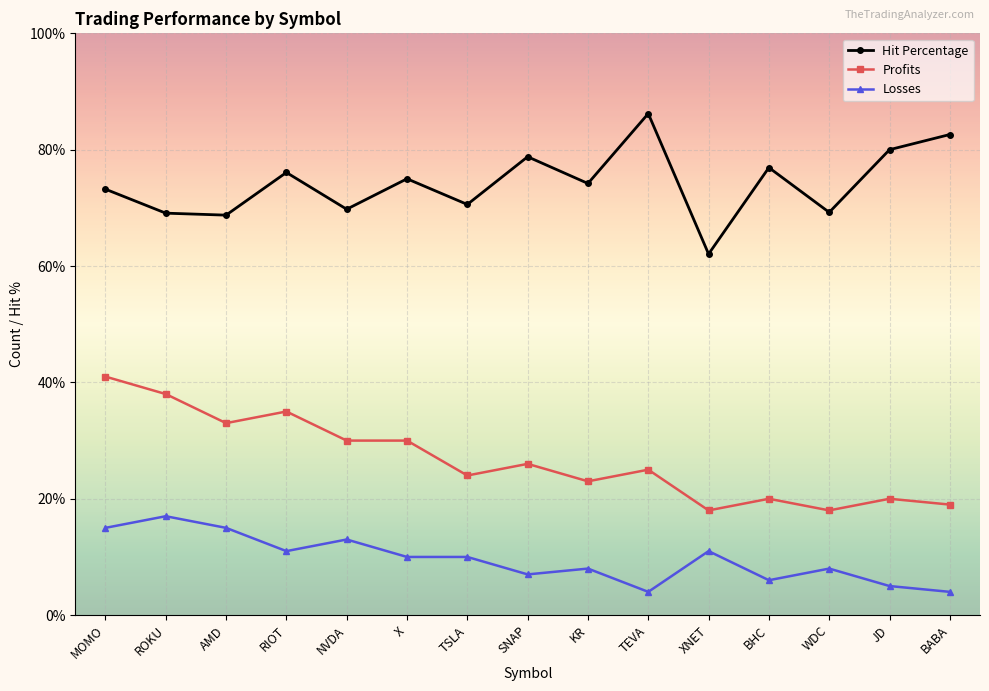

How many data points in Hit Percentage are above 74?

8